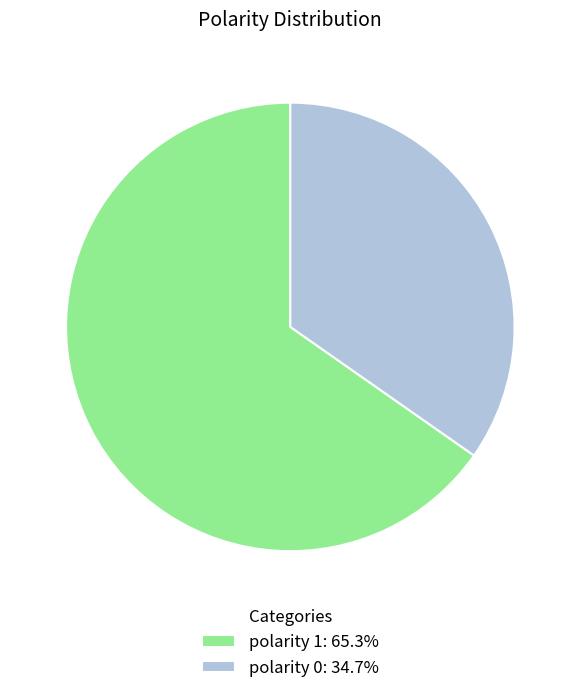

Is polarity 1 the majority of the pie?

Yes